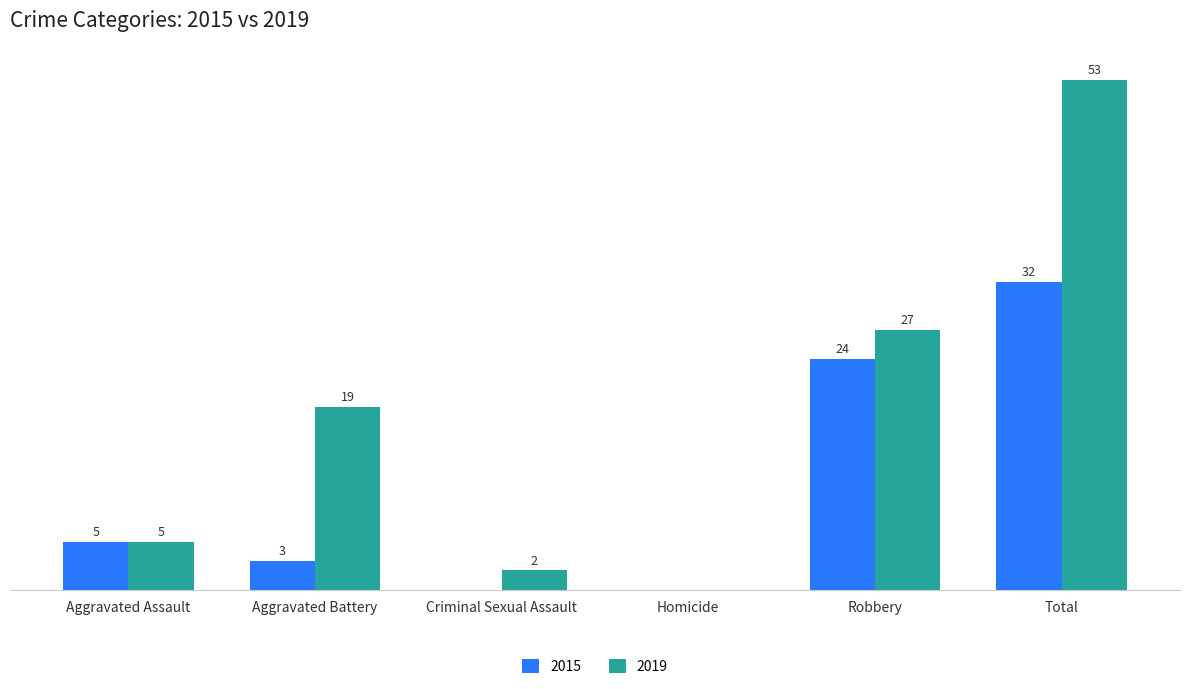

At which category is the sum across all series the highest?

Total